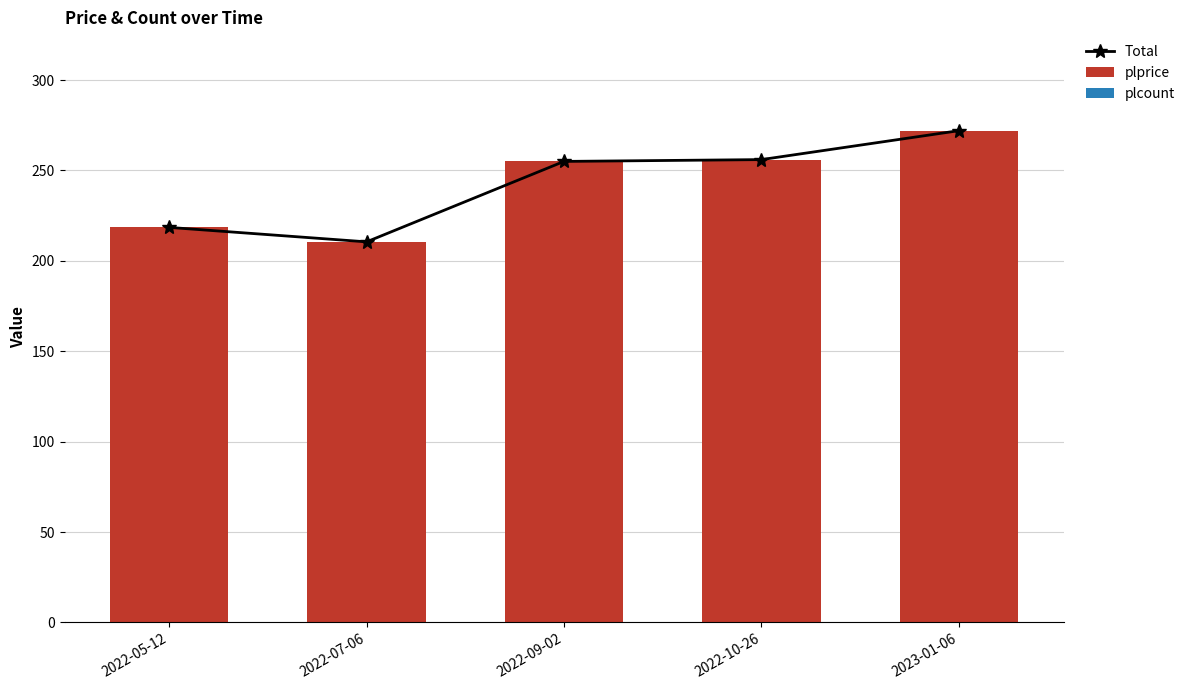

Reading left to right, list all the values displayed in this chart.

Total: 2022-05-12=218.5	2022-07-06=210.5	2022-09-02=255.0	2022-10-26=256.0	2023-01-06=272.0
plprice: 2022-05-12=218.5	2022-07-06=210.5	2022-09-02=255.0	2022-10-26=256.0	2023-01-06=272.0
plcount: 2022-05-12=0.0	2022-07-06=0.0	2022-09-02=0.0	2022-10-26=0.0	2023-01-06=0.0